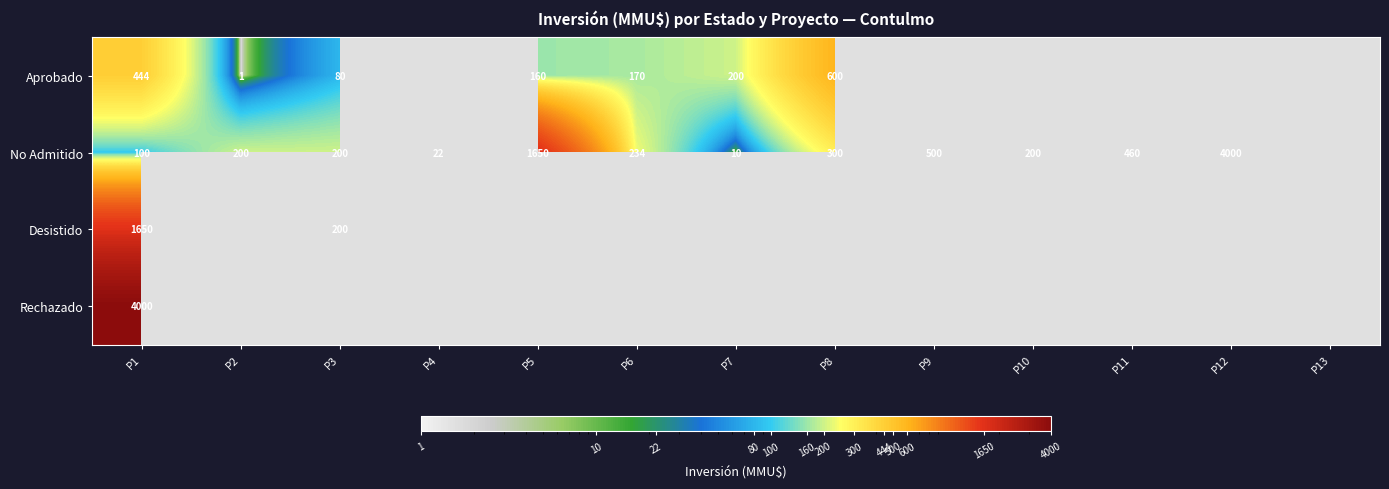

The value of No Admitido at P6 is 234. True or false?

True